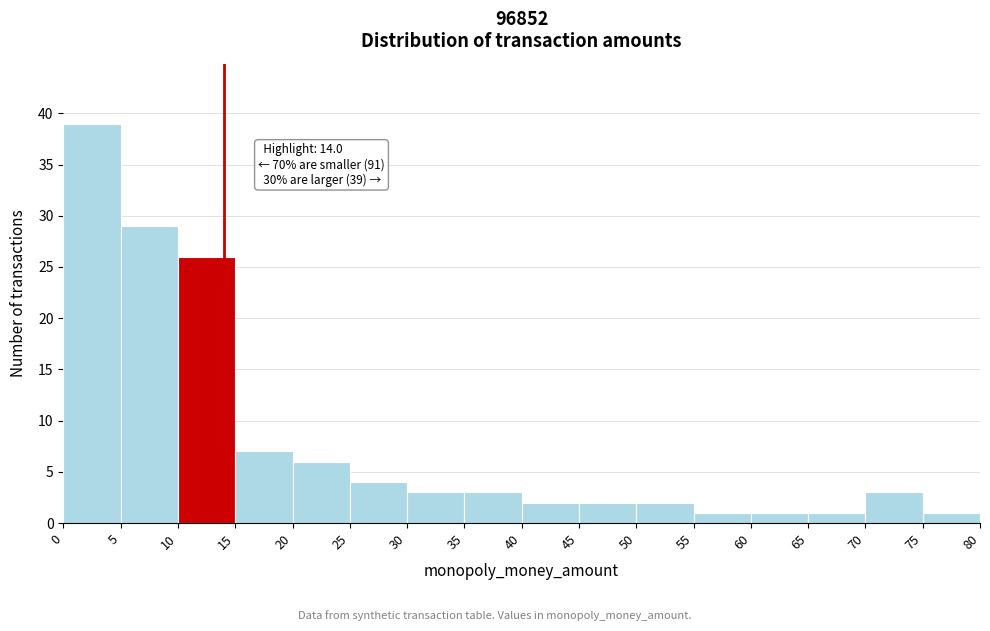

Over which range of the x-axis is the bar tallest?

0 to 5